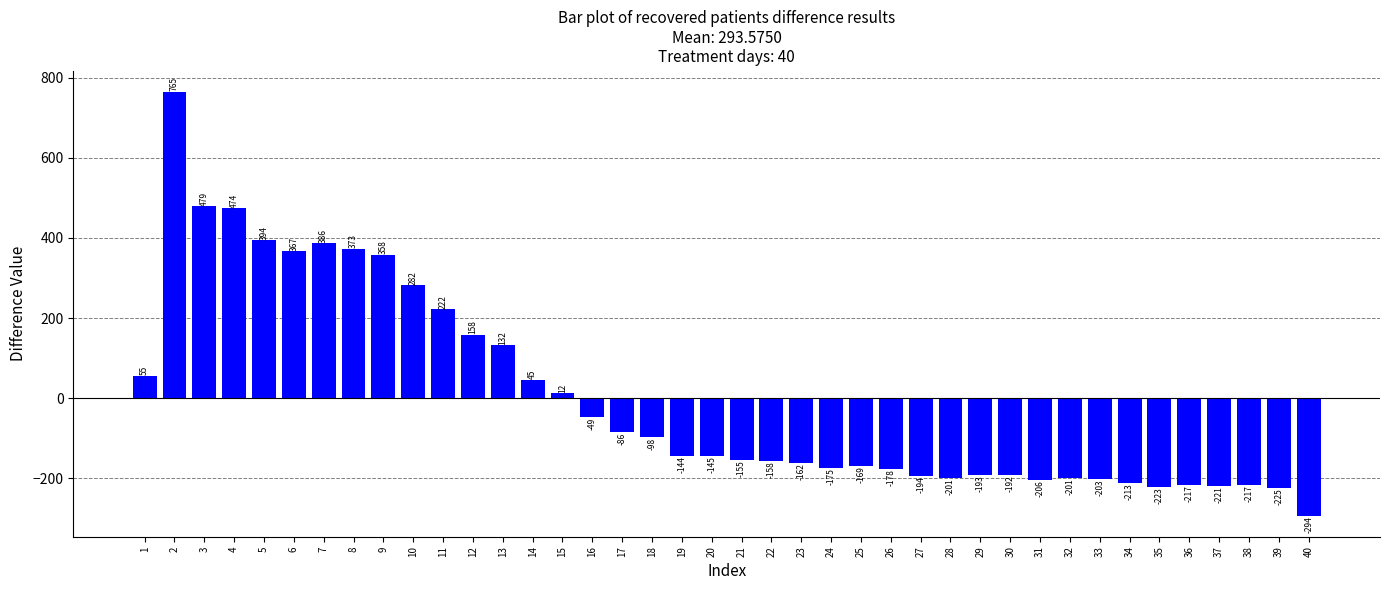

Where is the data nearest to the value 235?

11